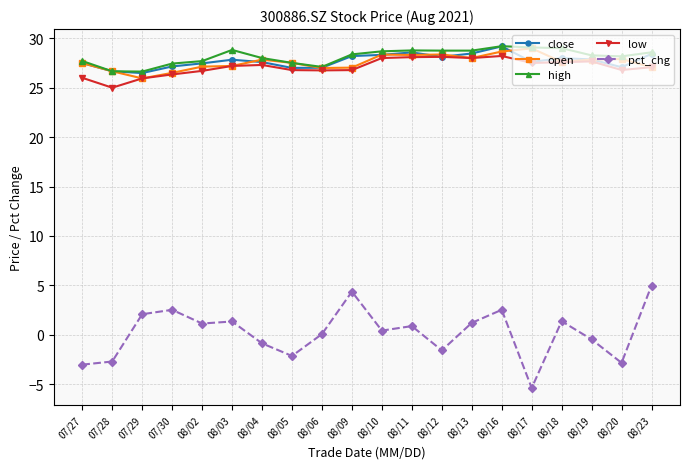

What position from the left is 07/28?

2